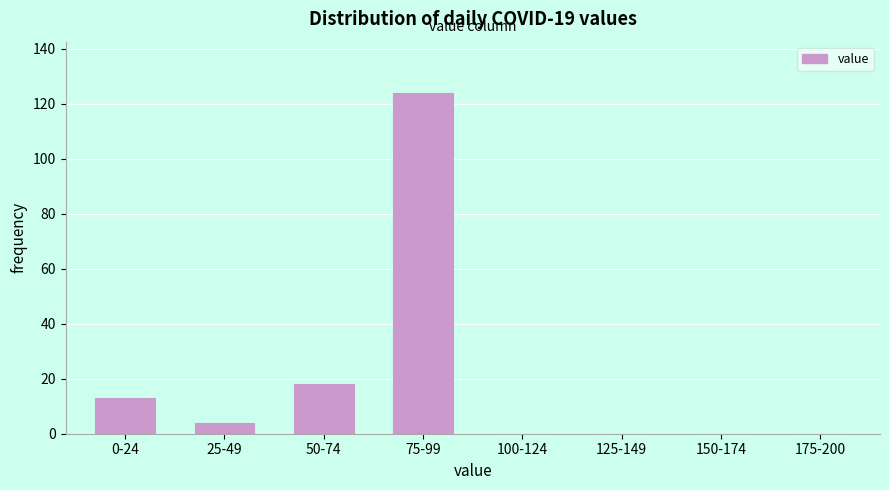

Reading left to right, transcribe all the data shown in this chart.

0-24=13	25-49=4	50-74=18	75-99=124	100-124=0	125-149=0	150-174=0	175-200=0